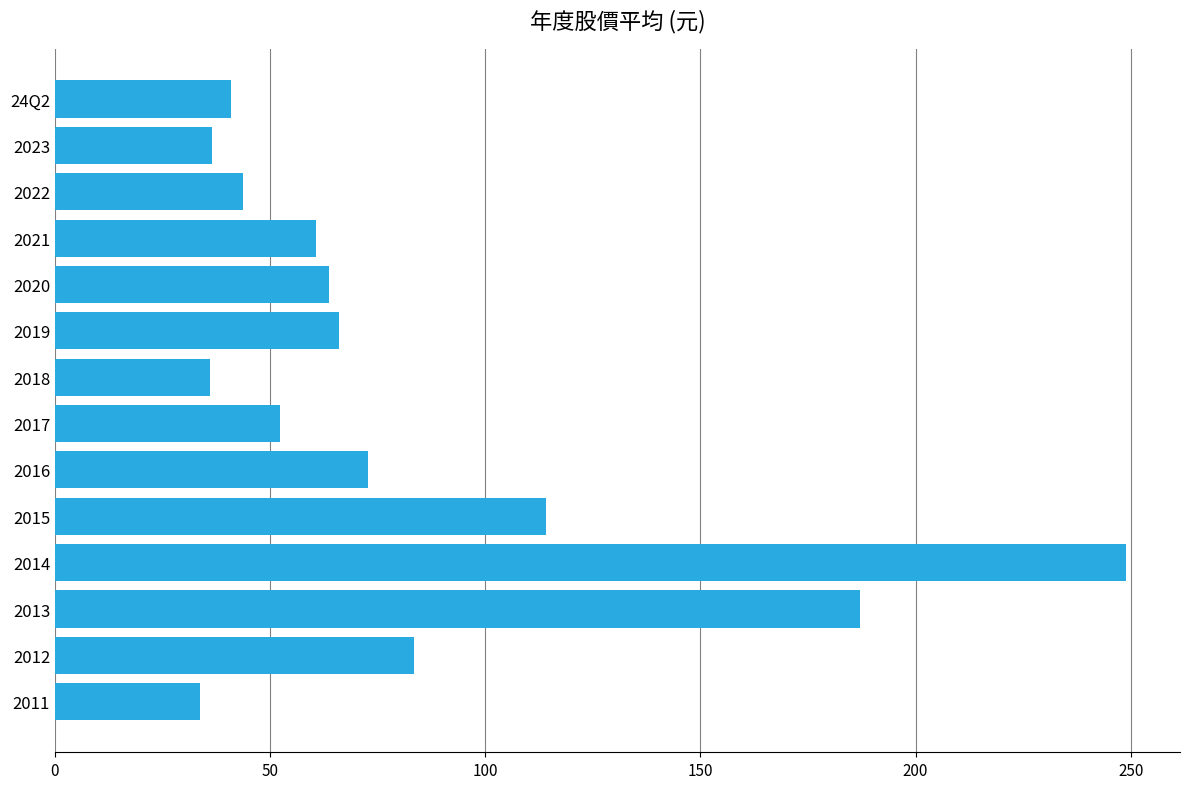

Where is the data nearest to the value 141?

2015